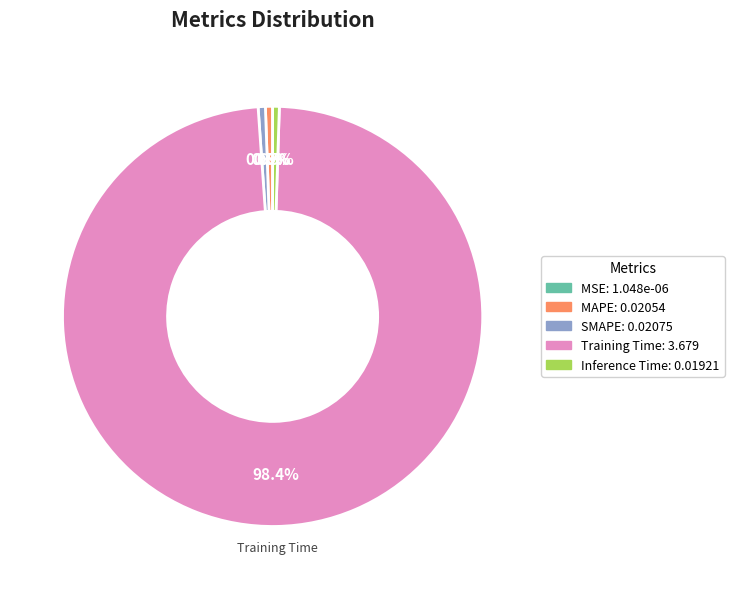

Which has a higher value, Training Time or Inference Time?

Training Time